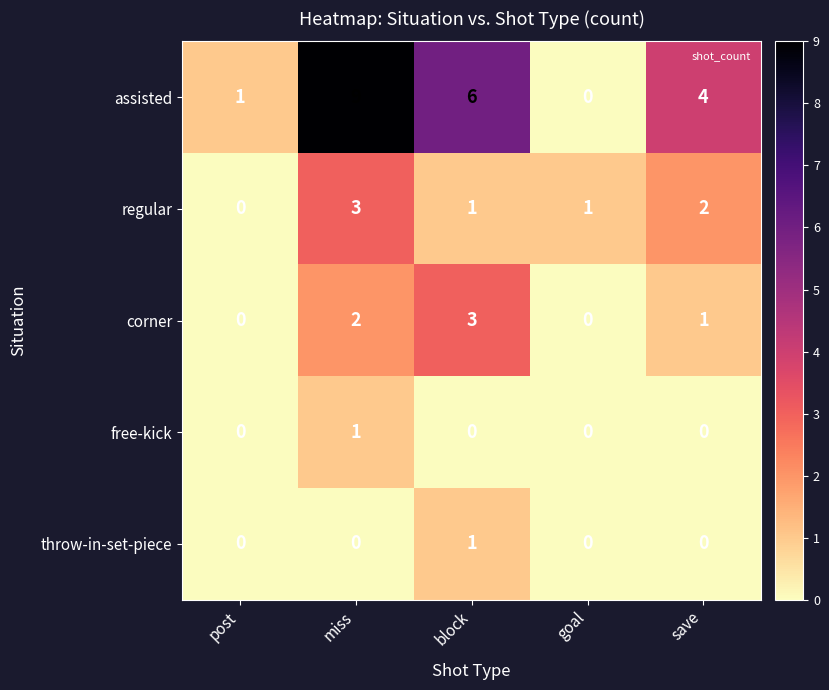

How many positive values does the free-kick series have?

1